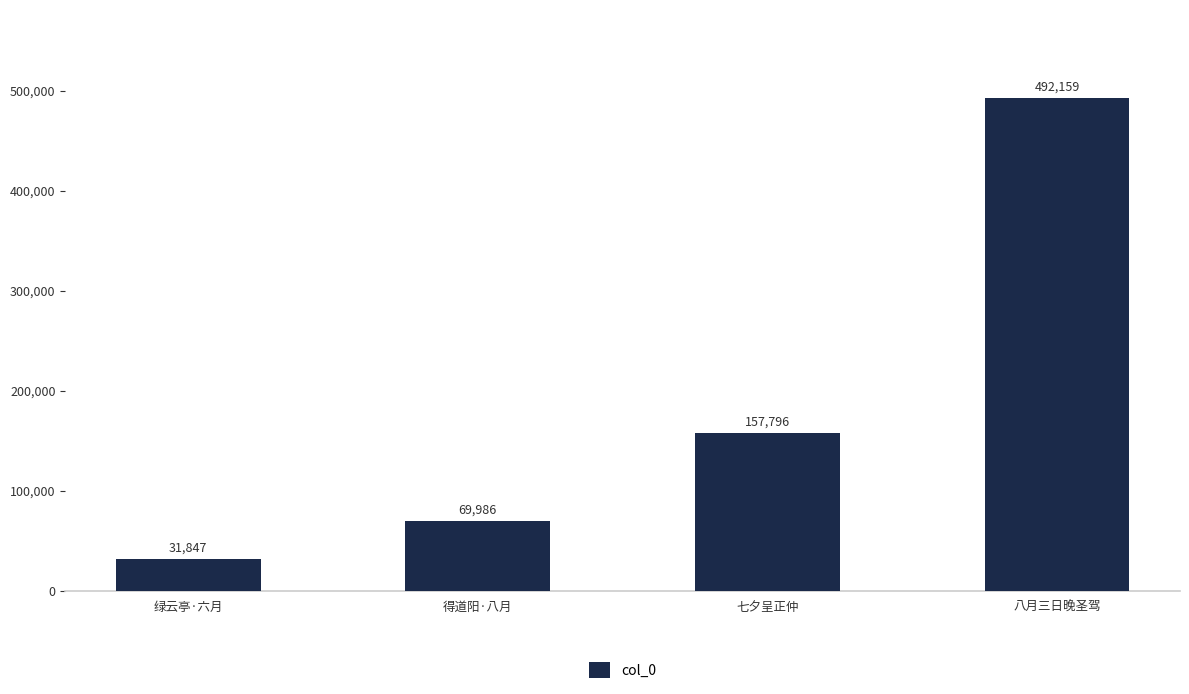

Does the chart contain stacked bars?

No